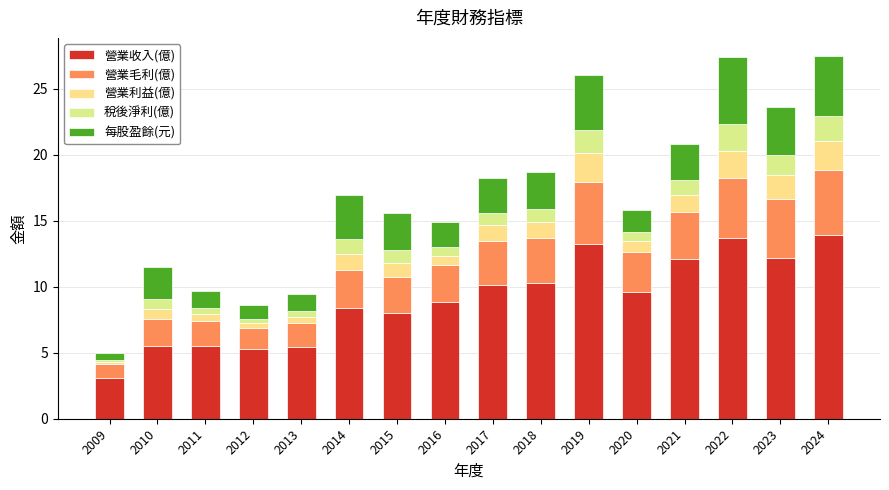

Does the chart contain stacked bars?

Yes